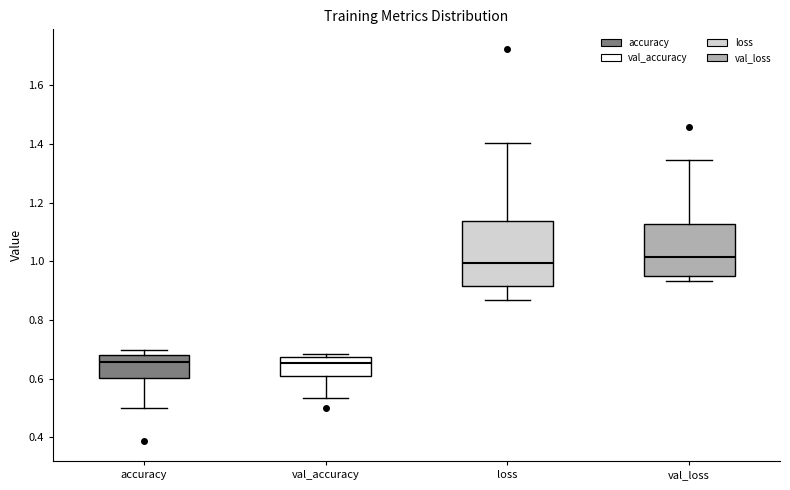

Which box is the tallest, from its lower edge to its upper edge?

loss